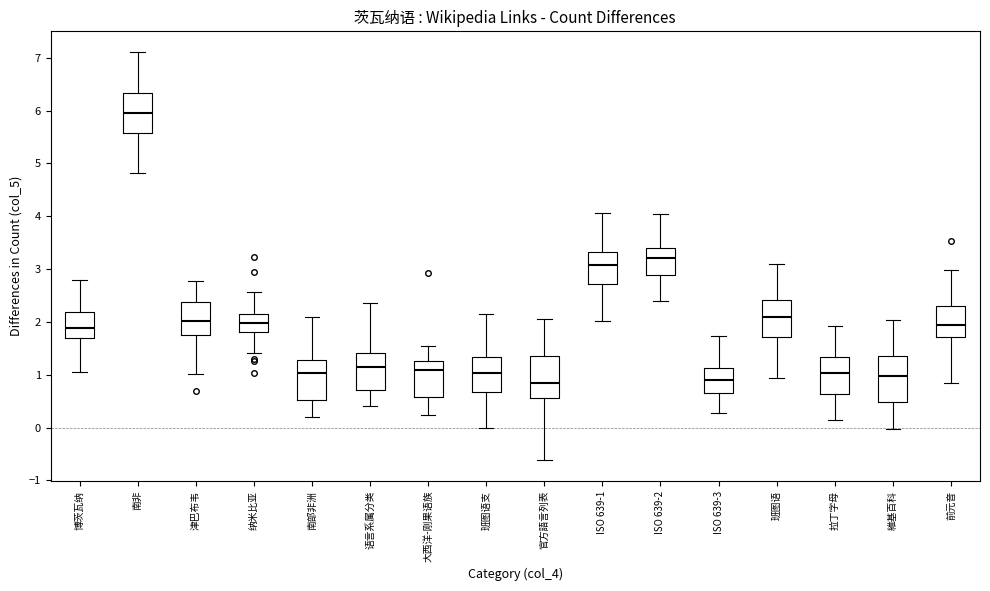

Reading left to right, transcribe this box plot: for each box, give where its median line is, the range the box spans, and where its two whiskers end, as read against the y-axis. The values are not printed on the chart, so give them approximately, as read against the axis.

博茨瓦纳: median 1.9, box 1.7 to 2.2, whiskers 1.0 to 2.8
南非: median 6.0, box 5.6 to 6.3, whiskers 4.8 to 7.1
津巴布韦: median 2.0, box 1.7 to 2.4, whiskers 1.0 to 2.8
纳米比亚: median 2.0, box 1.8 to 2.1, whiskers 1.4 to 2.6
南部非洲: median 1.0, box 0.5 to 1.3, whiskers 0.2 to 2.1
语言系属分类: median 1.1, box 0.7 to 1.4, whiskers 0.4 to 2.4
大西洋-刚果语族: median 1.1, box 0.6 to 1.3, whiskers 0.2 to 1.5
班图语支: median 1.0, box 0.7 to 1.3, whiskers 0.0 to 2.2
官方語言列表: median 0.9, box 0.6 to 1.4, whiskers -0.6 to 2.1
ISO 639-1: median 3.1, box 2.7 to 3.3, whiskers 2.0 to 4.1
ISO 639-2: median 3.2, box 2.9 to 3.4, whiskers 2.4 to 4.0
ISO 639-3: median 0.9, box 0.6 to 1.1, whiskers 0.3 to 1.7
班图语: median 2.1, box 1.7 to 2.4, whiskers 0.9 to 3.1
拉丁字母: median 1.0, box 0.6 to 1.3, whiskers 0.1 to 1.9
維基百科: median 1.0, box 0.5 to 1.4, whiskers 0.0 to 2.0
前元音: median 1.9, box 1.7 to 2.3, whiskers 0.8 to 3.0